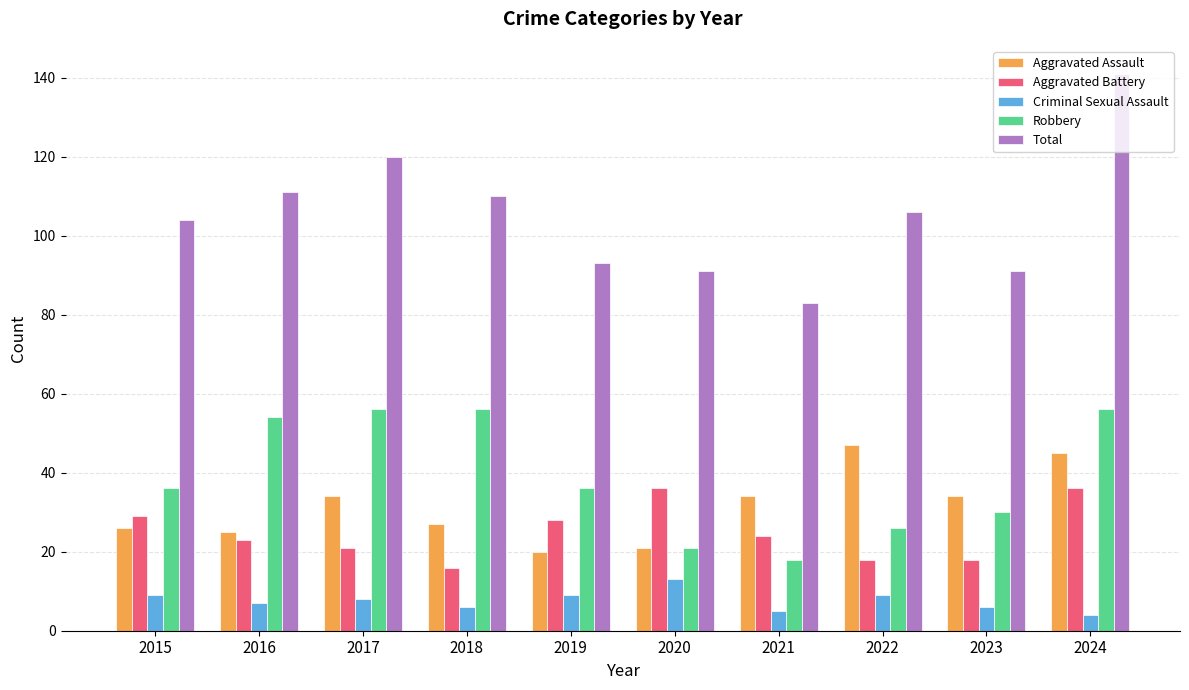

What is the difference between the Total values at 2019 and 2020?

2